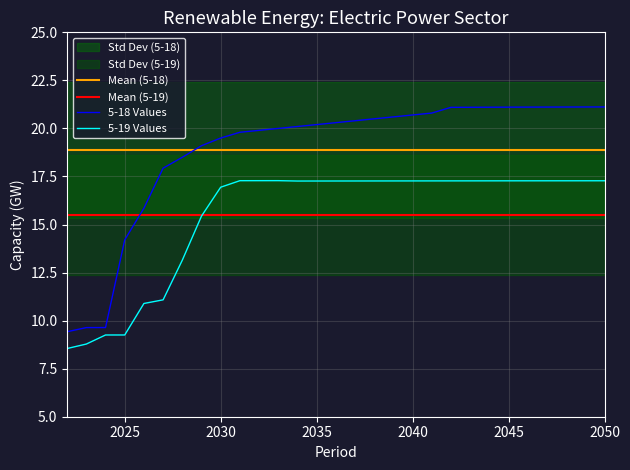

Count the number of categories in the chart.

29